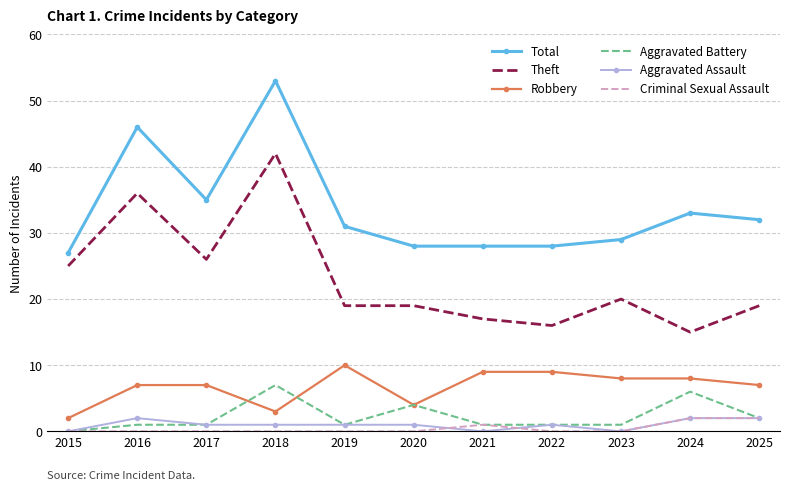

True or false: Total and Theft intersect in this chart.

False